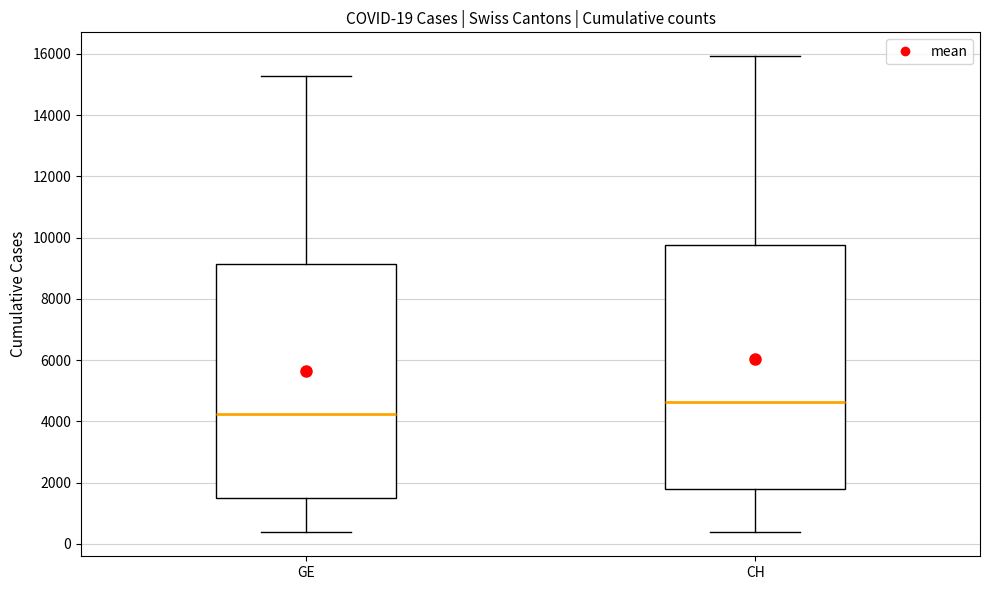

Which box is the tallest, from its lower edge to its upper edge?

CH